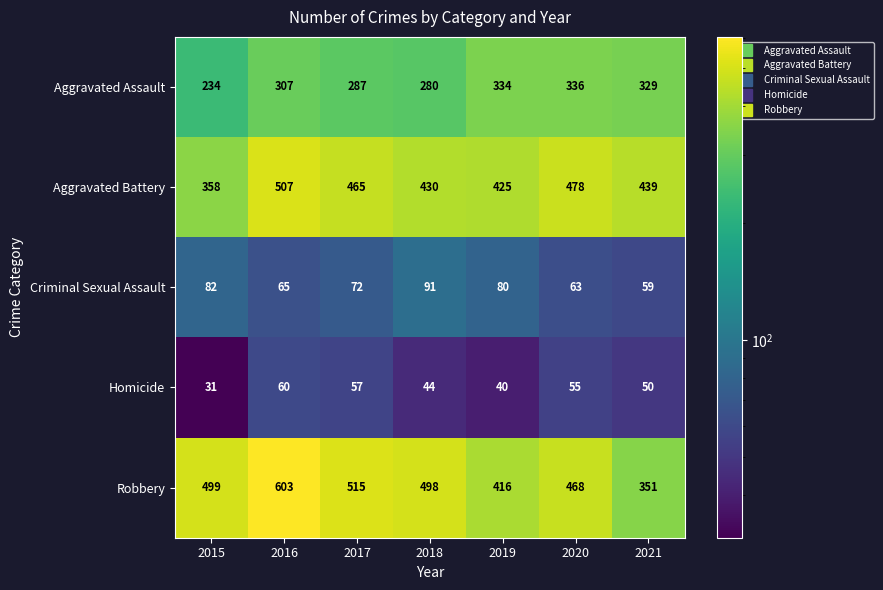

True or false: Robbery has a value of 230 at 2021.

False